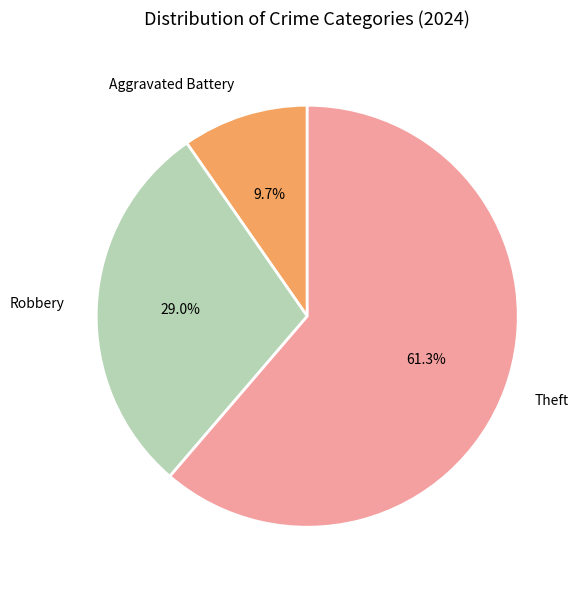

To the nearest percent, what is the difference between the largest and smallest slice percentages?

52%